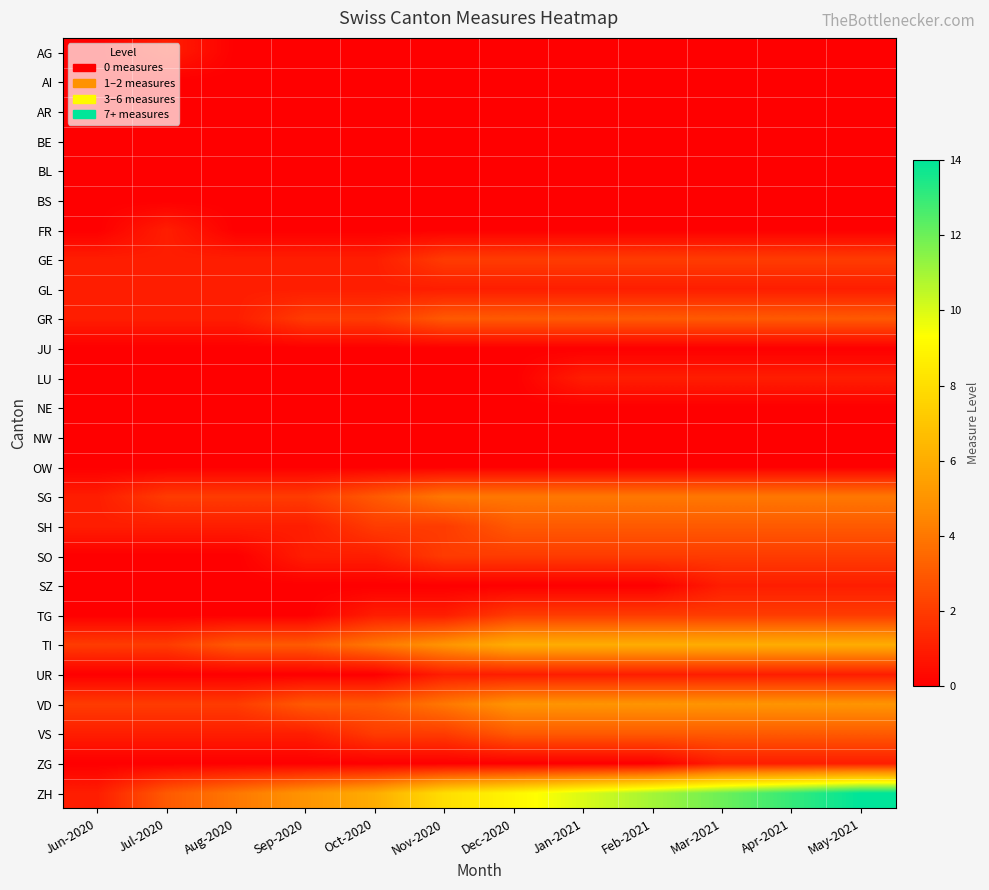

Rank the series by their maximum value, from lowest to highest.

AI, AR, BE, BL, BS, JU, NE, NW, OW, AG, FR, GL, LU, SZ, UR, ZG, GE, SO, TG, GR, SH, VS, SG, VD, TI, ZH